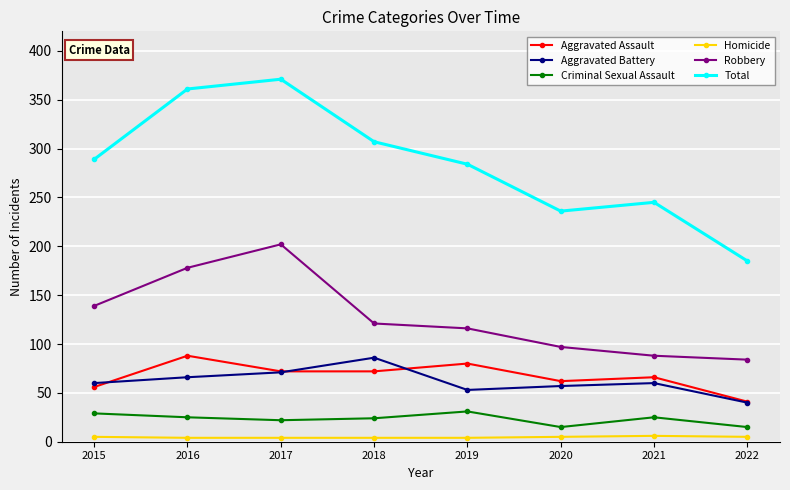

Which series has the widest spread of values?

Total